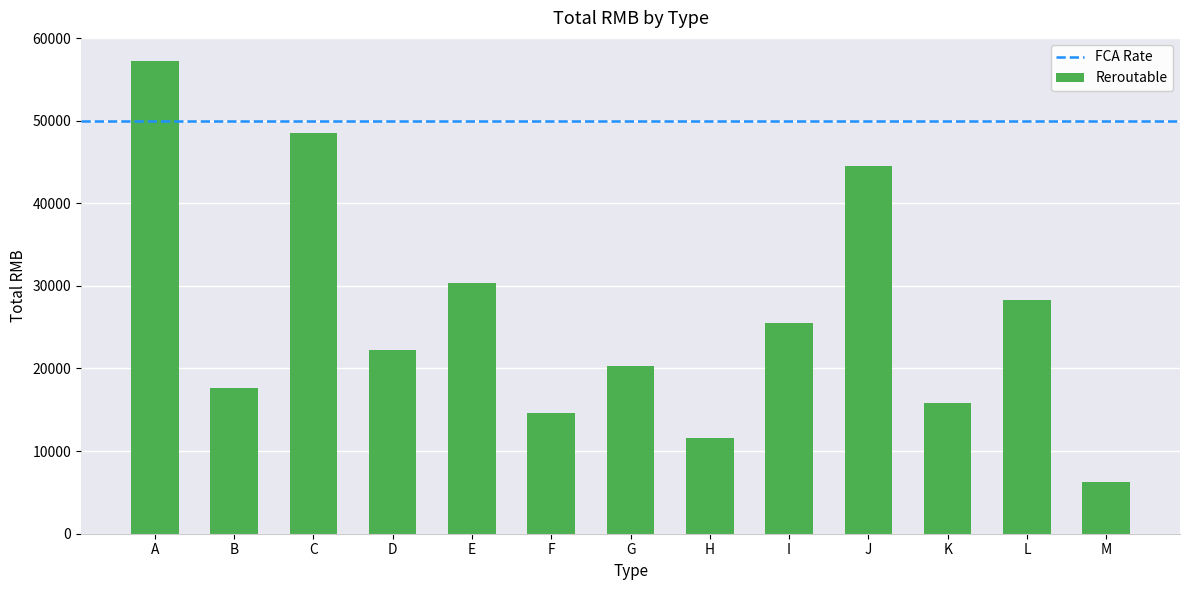

The value at B is 17630. True or false?

True